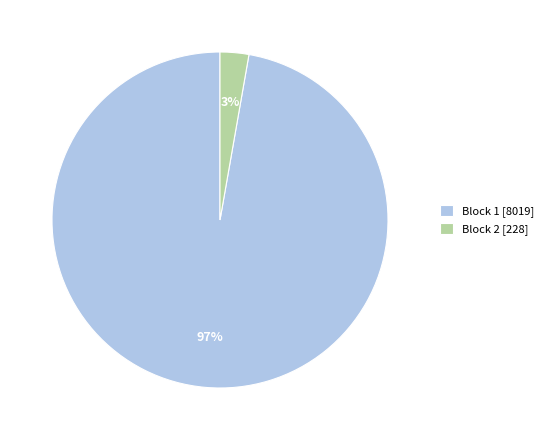

Between Block 2 [228] and Block 1 [8019], which is larger?

Block 1 [8019]